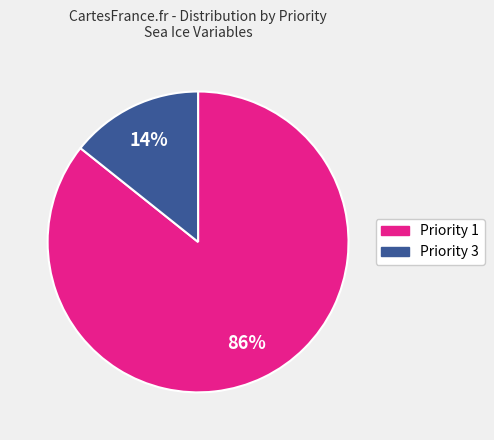

How many segments does this pie chart have?

2